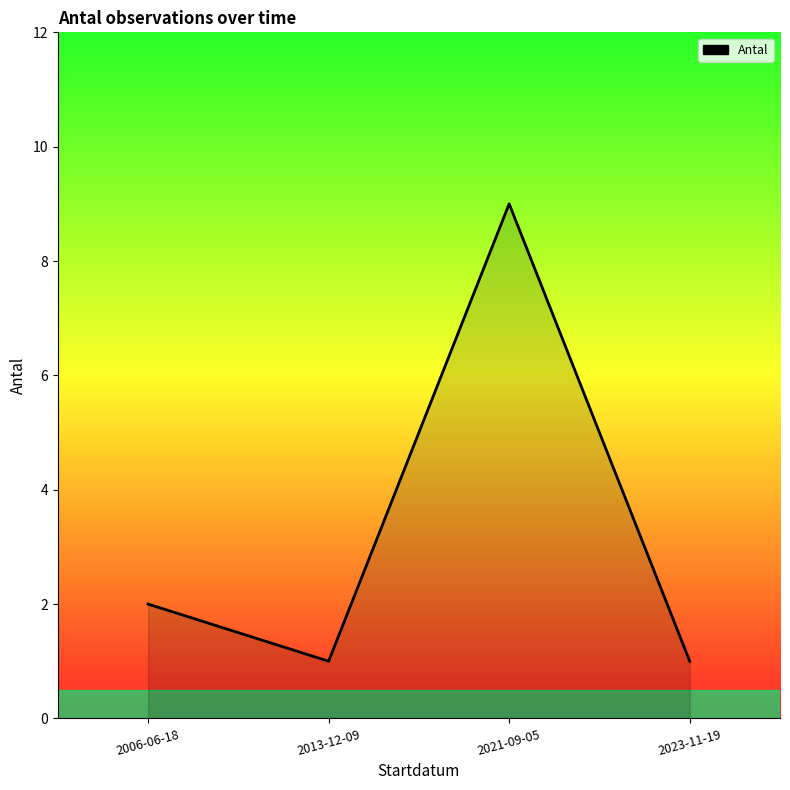

What position from the right is 2023-11-19?

1